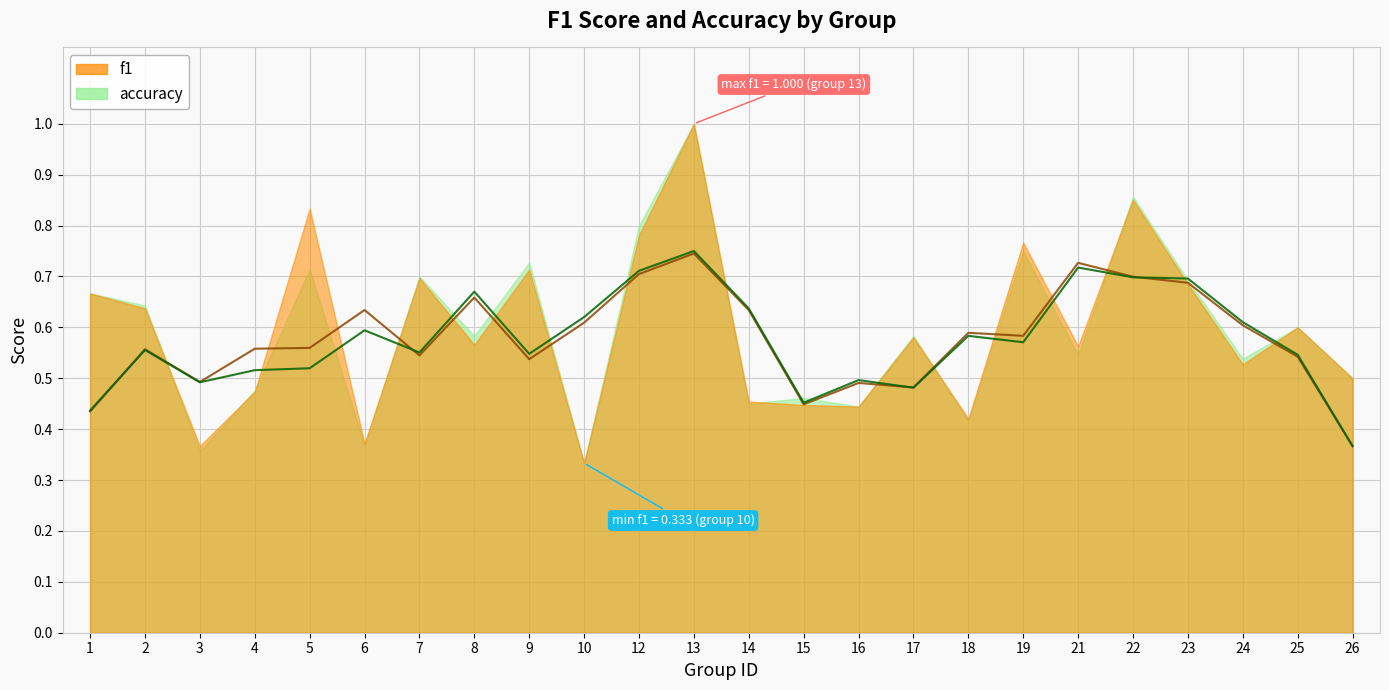

What is the minimum value for f1?

0.3